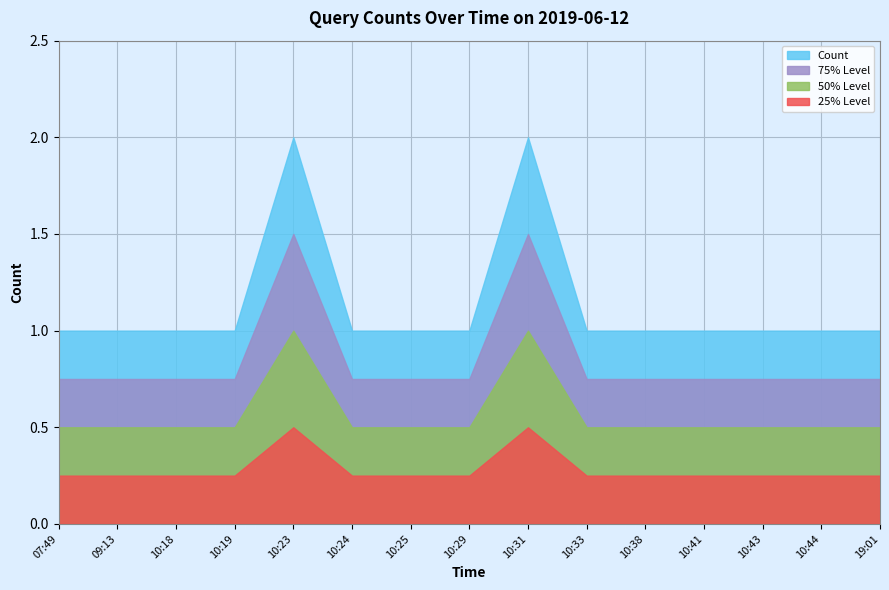

At which category does the data reach its first local peak?

10:23